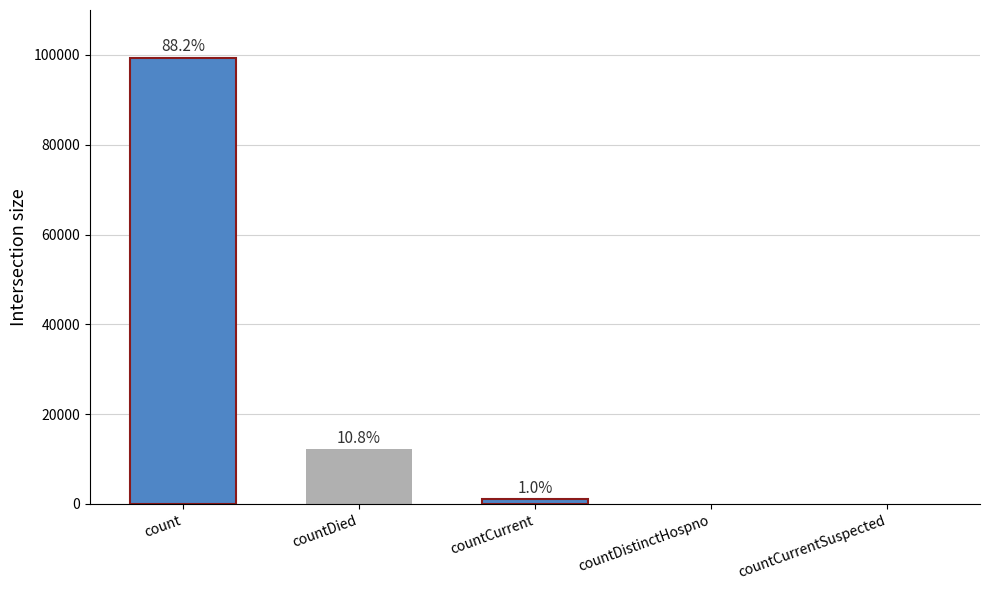

What is the difference between the maximum and minimum values?

99394